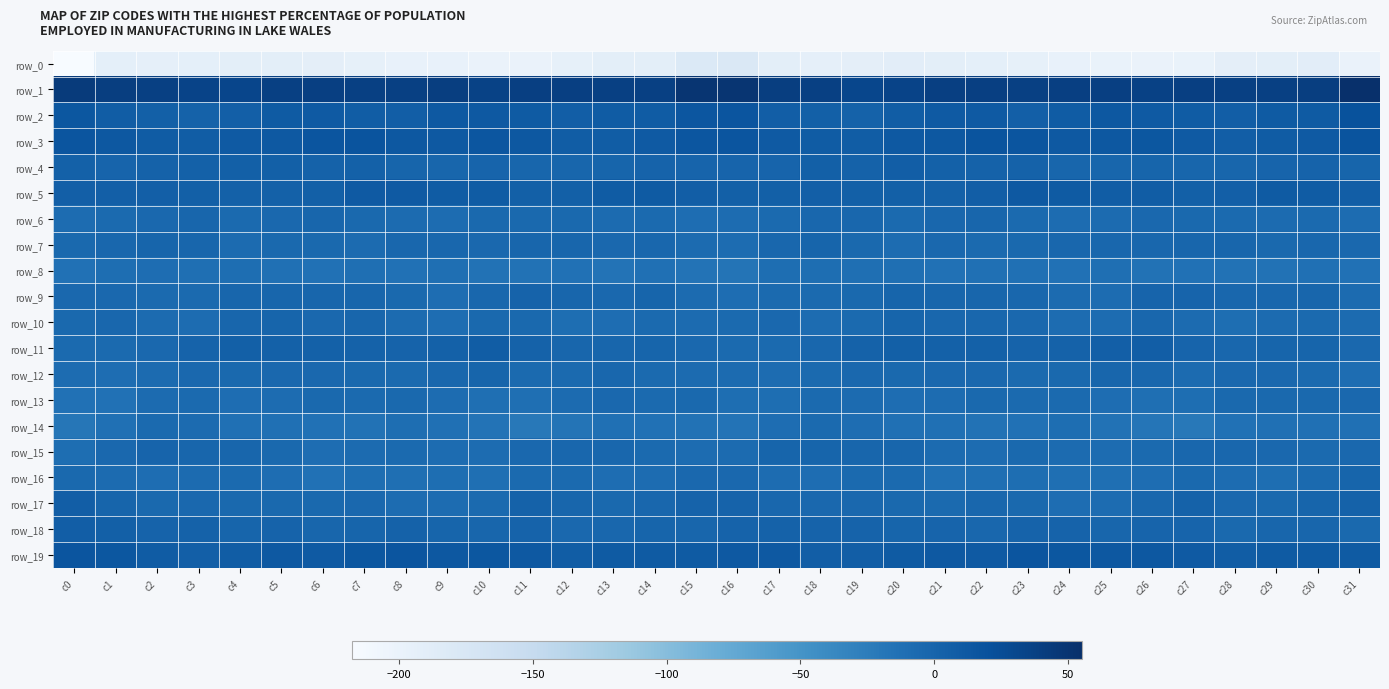

Is it true that row_0 equals -192.4 at c22?

True